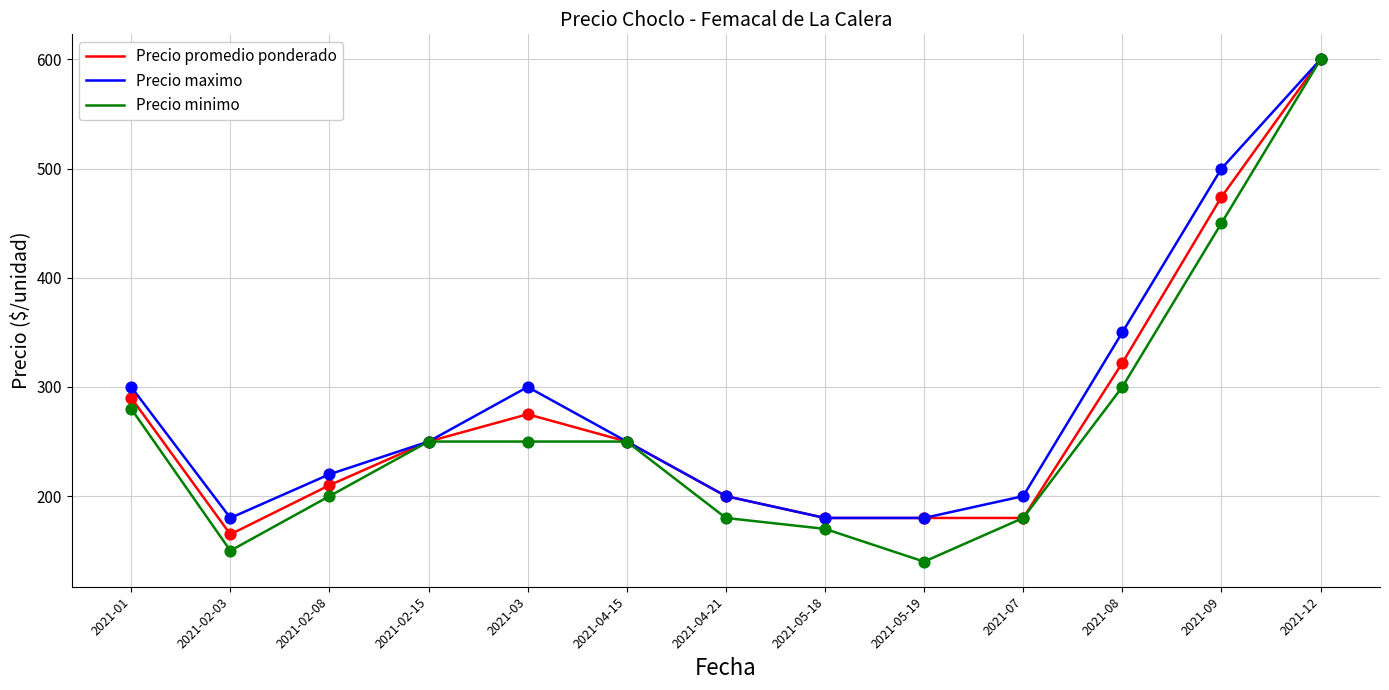

Is the value of Precio minimo at 2021-02-03 greater than the value of Precio promedio ponderado at 2021-05-19?

No